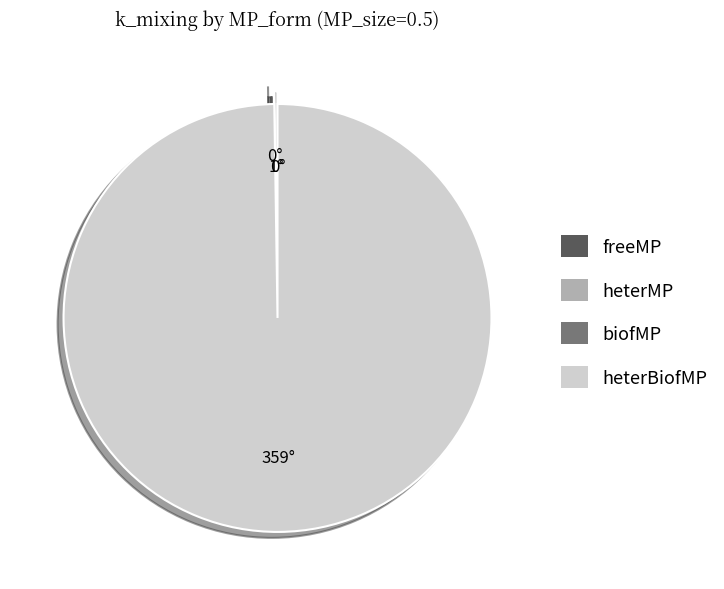

Is heterBiofMP the majority of the pie?

Yes